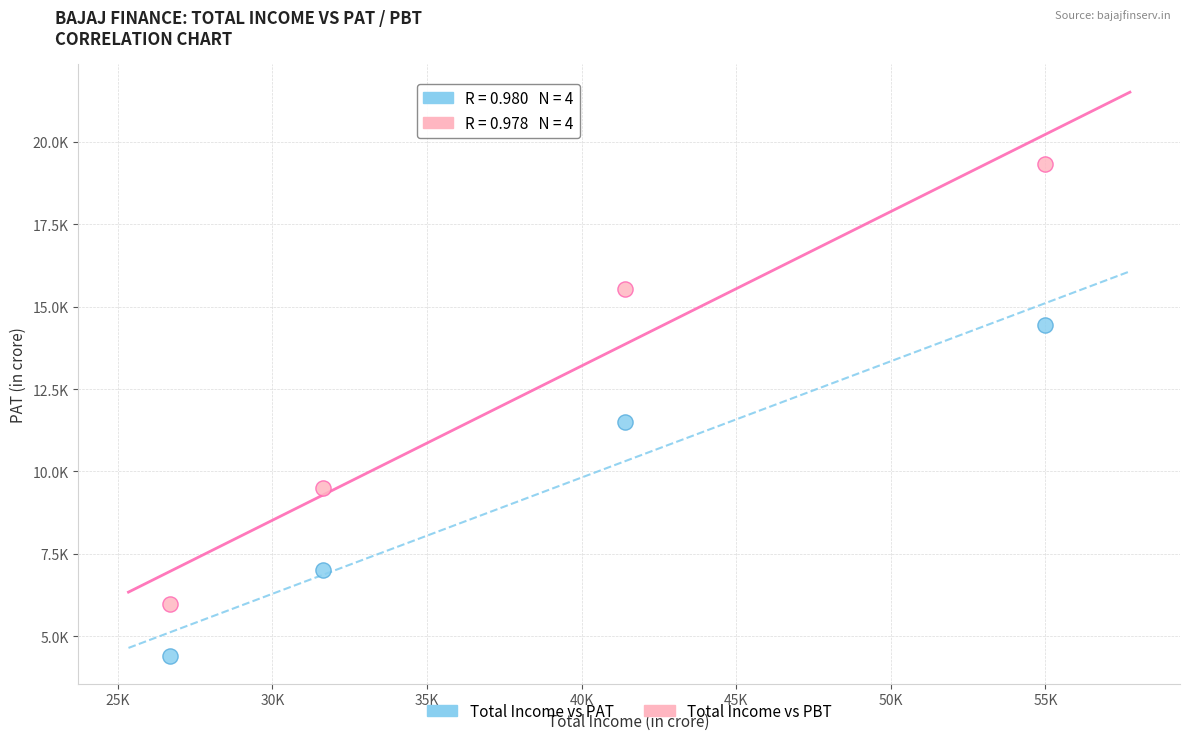

What are all the series names shown in the legend?

Total Income vs PAT, Total Income vs PBT